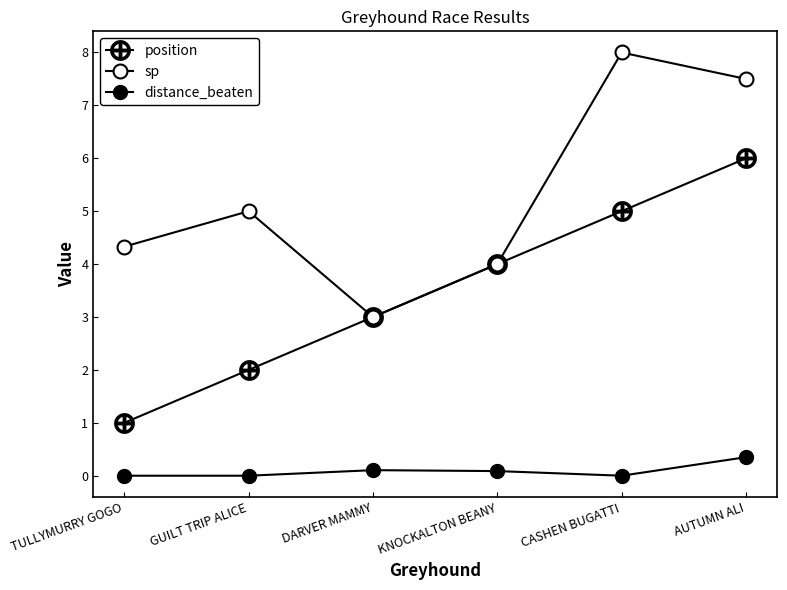

How many lines are shown in the chart?

3